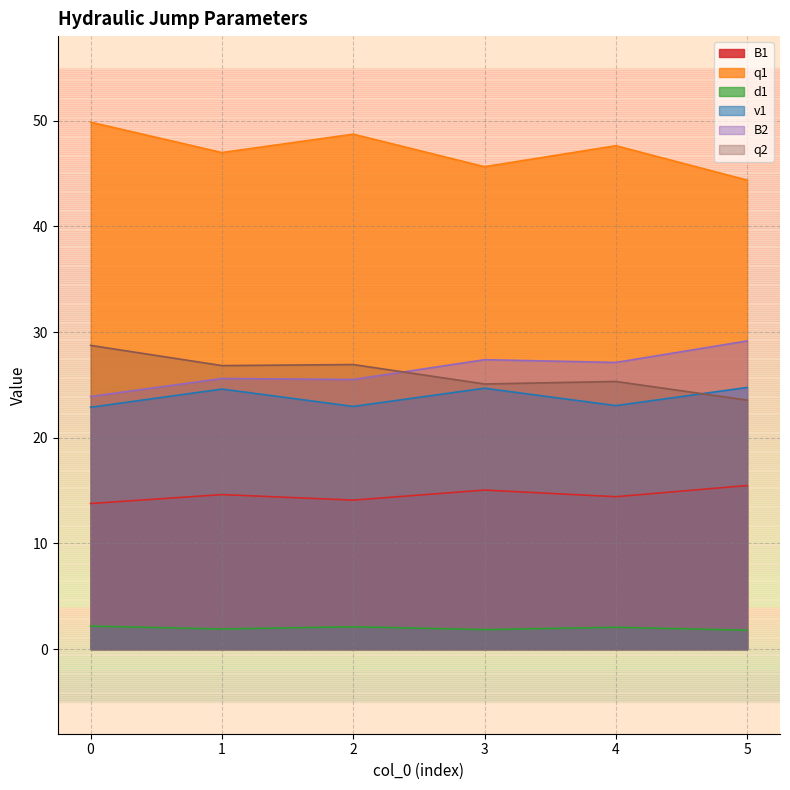

At how many categories does at least one series exceed 8?

6